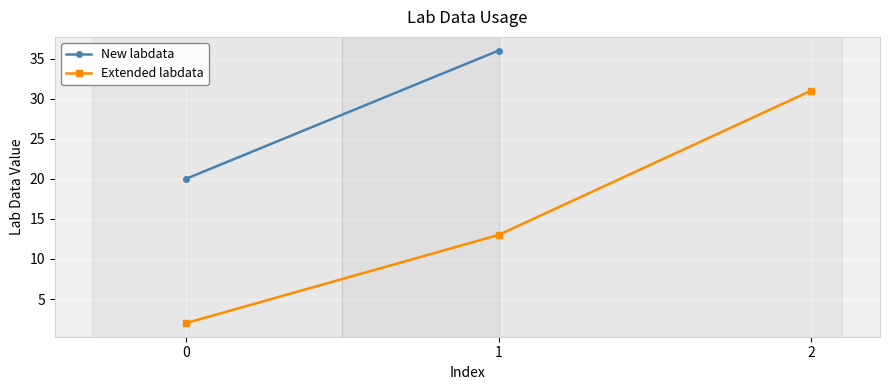

List the labels in order of value, smallest first.

0, 1, 2